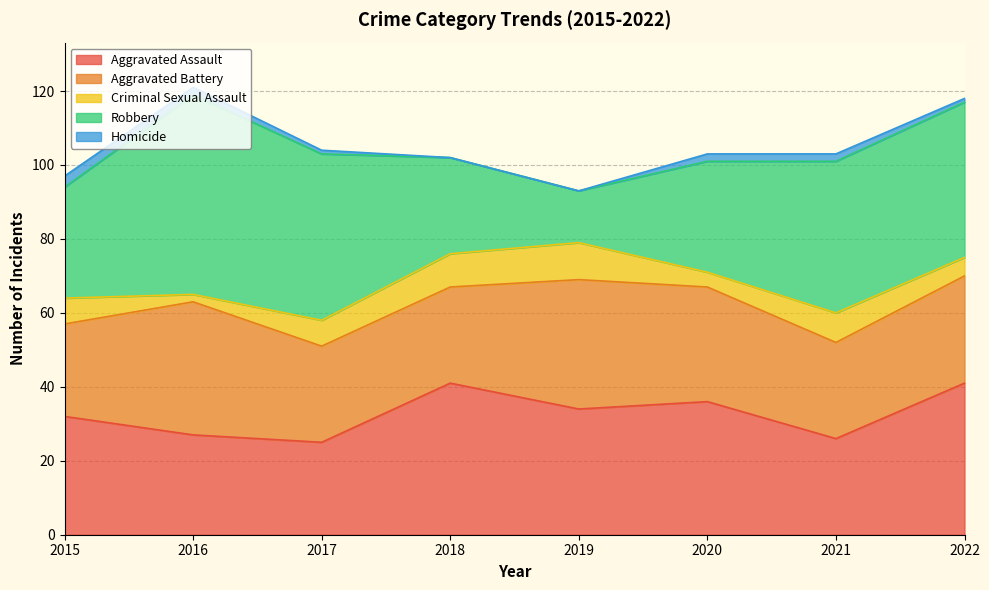

Reading left to right, what are all the values shown in this chart?

Aggravated Assault: 2015=32	2016=27	2017=25	2018=41	2019=34	2020=36	2021=26	2022=41
Aggravated Battery: 2015=25	2016=36	2017=26	2018=26	2019=35	2020=31	2021=26	2022=29
Criminal Sexual Assault: 2015=7	2016=2	2017=7	2018=9	2019=10	2020=4	2021=8	2022=5
Robbery: 2015=30	2016=54	2017=45	2018=26	2019=14	2020=30	2021=41	2022=42
Homicide: 2015=3	2016=2	2017=1	2018=0	2019=0	2020=2	2021=2	2022=1